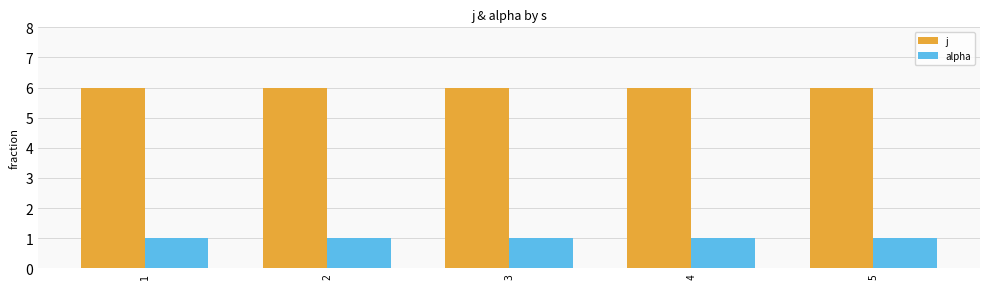

The value of j at 1 is 11. True or false?

False